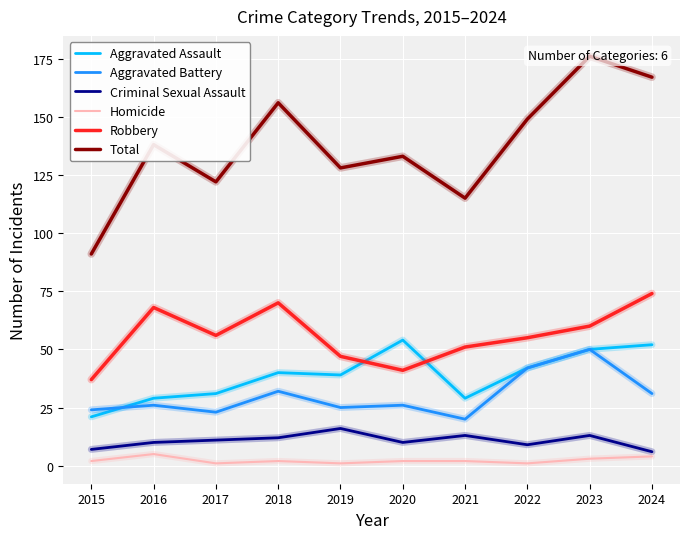

True or false: Homicide has more than 2 points higher than both neighbors.

False